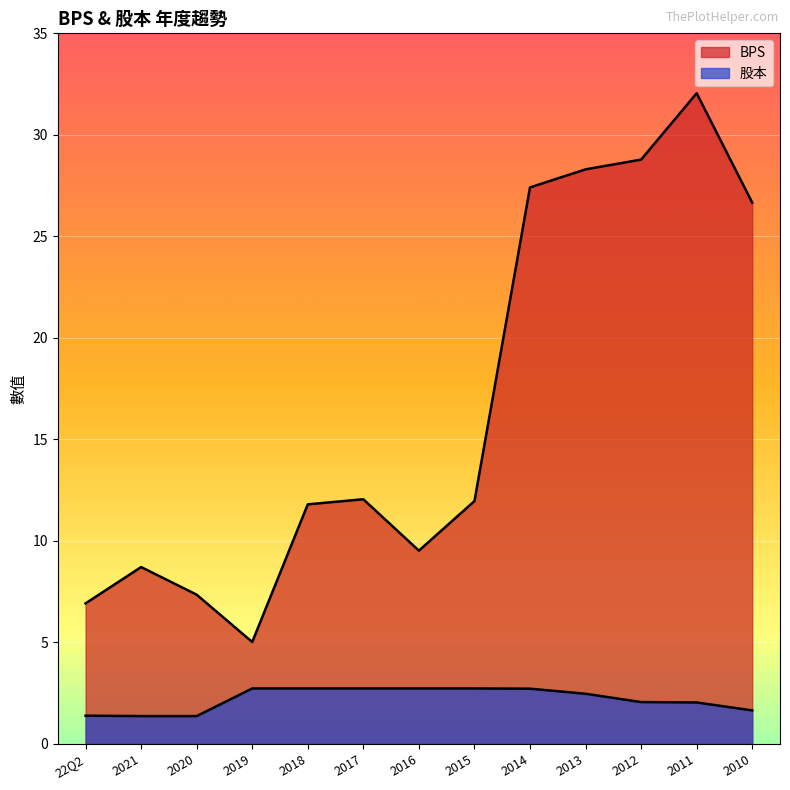

How many interior local peaks does the BPS series have?

3